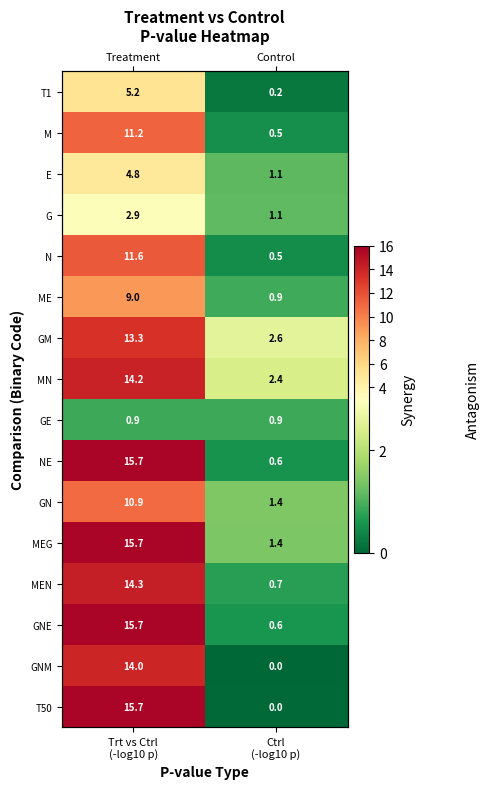

Which series has the widest spread of values?

T50